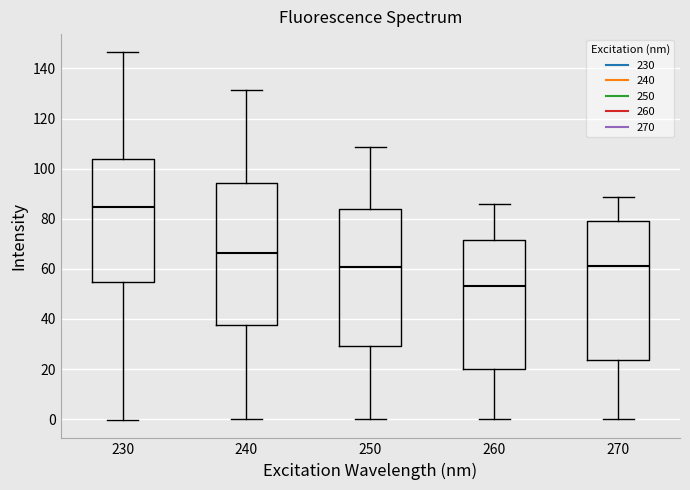

Reading left to right, read every box against the y-axis: the position of its median line, the range the box covers, and the ends of its whiskers. The values are not printed on the chart, so give them approximately, as read against the axis.

230: median 84, box 54 to 104, whiskers 0 to 146
240: median 66, box 38 to 94, whiskers 0 to 132
250: median 60, box 30 to 84, whiskers 0 to 108
260: median 54, box 20 to 72, whiskers 0 to 86
270: median 62, box 24 to 80, whiskers 0 to 88